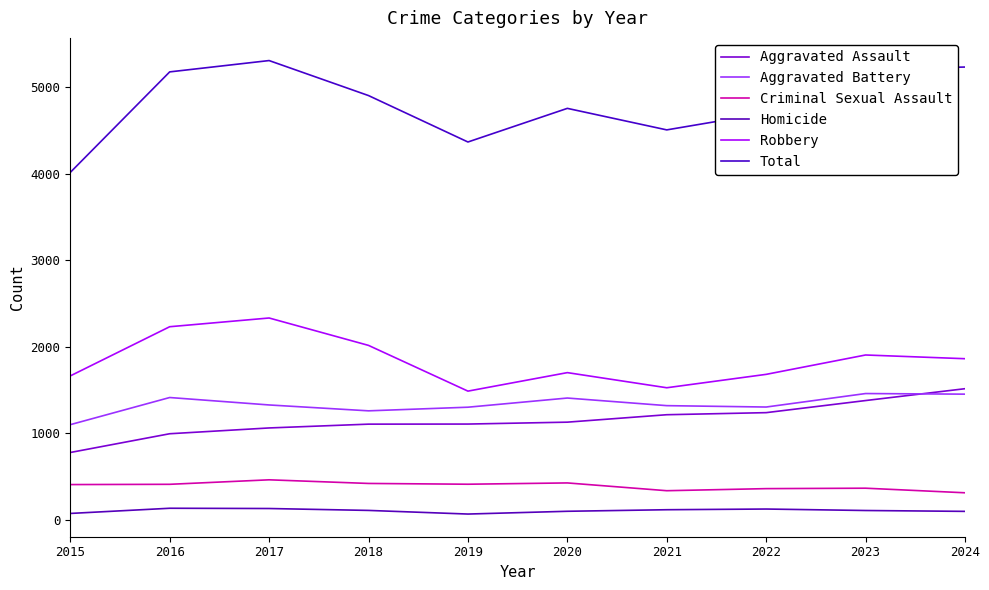

True or false: Criminal Sexual Assault and Robbery cross at least once.

False